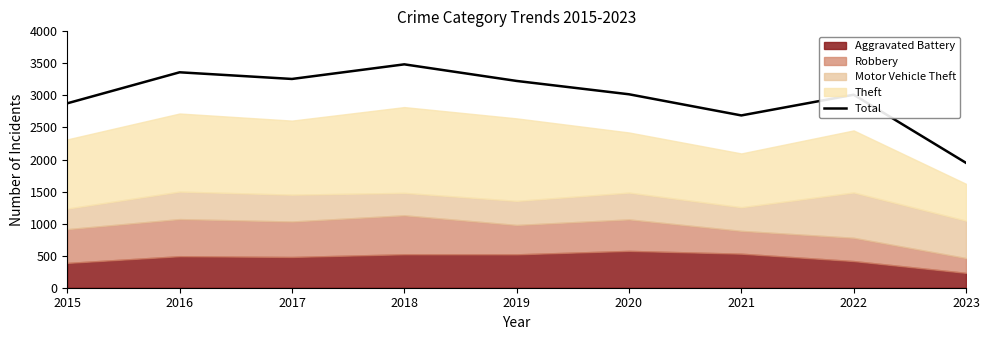

How many lines are shown in the chart?

1